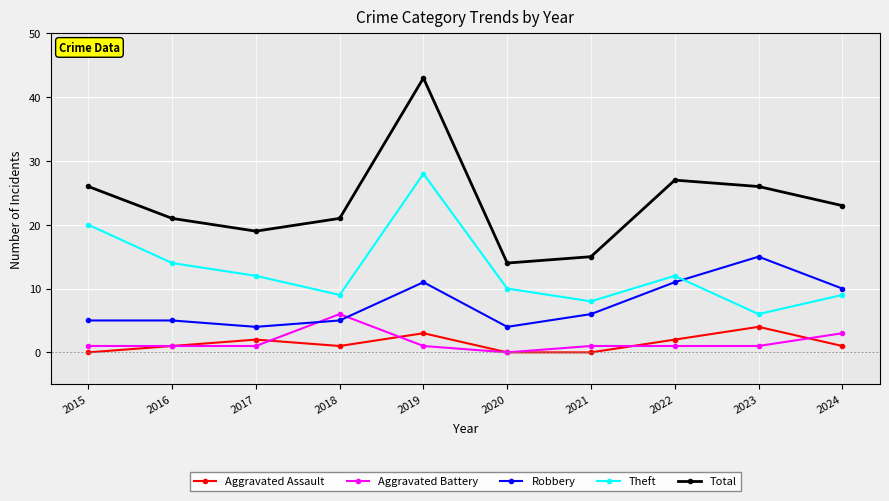

What is the difference between the maximum and minimum values in the Aggravated Battery series?

6